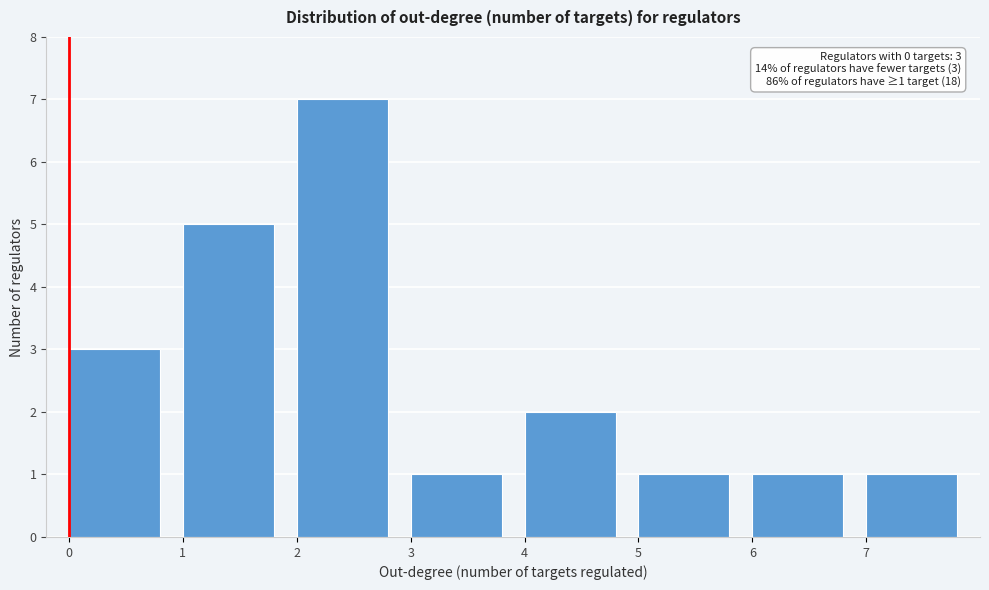

Which range on the x-axis has the tallest bar?

2 to 3